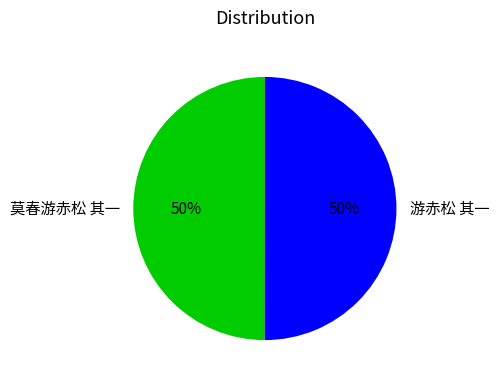

The 莫春游赤松 其一 slice represents 58% of the pie. True or false?

False